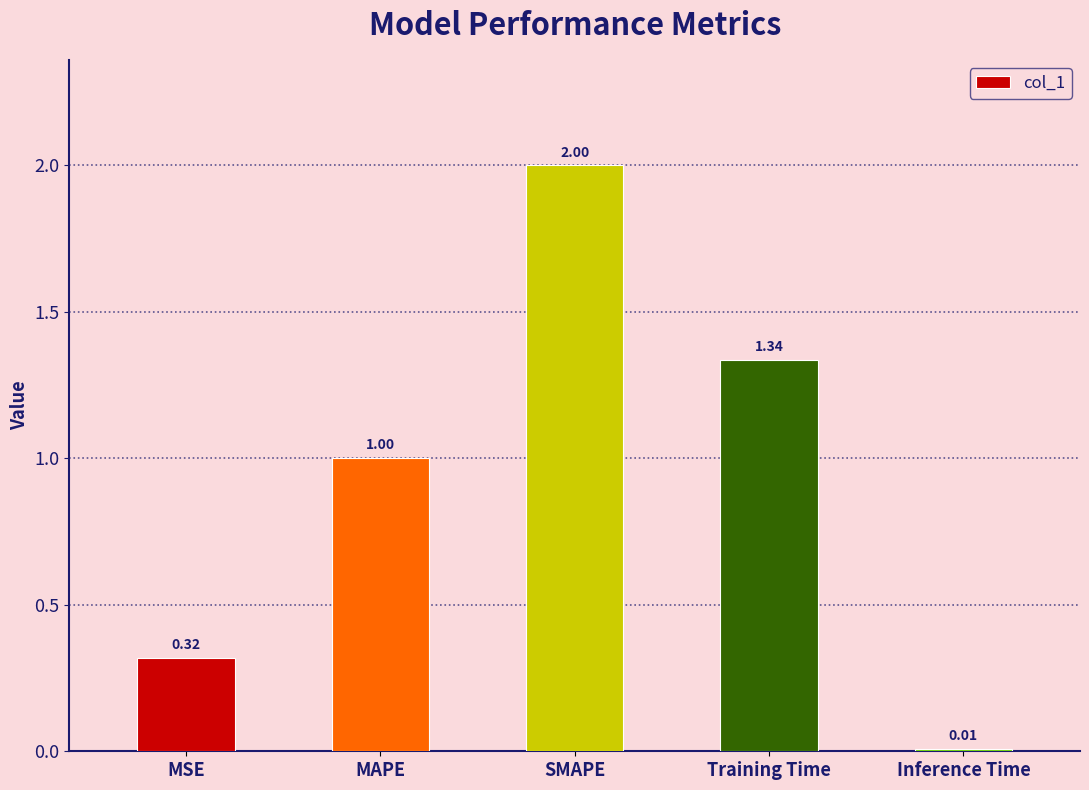

What is the average value?

0.9